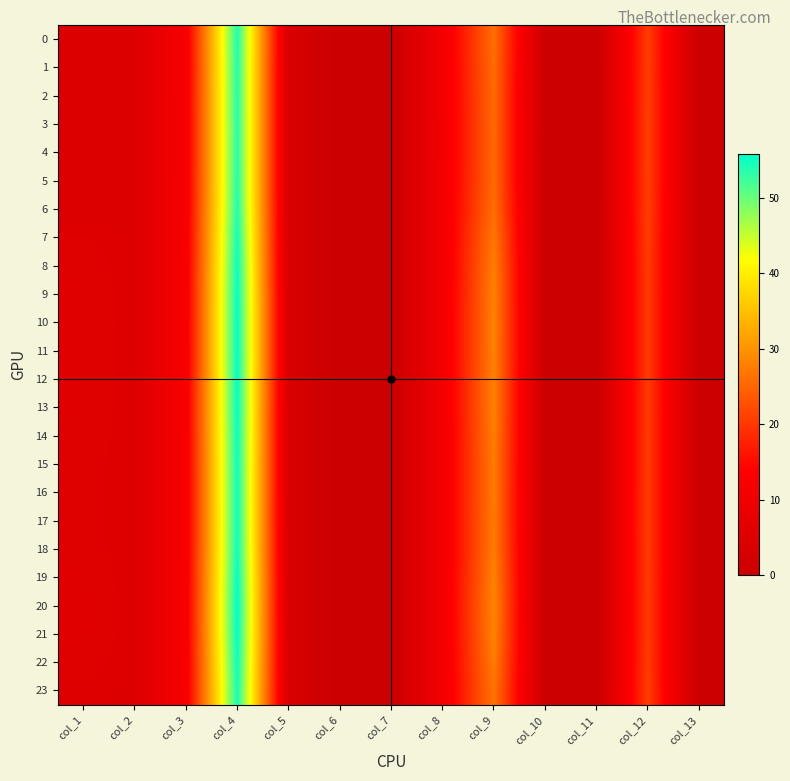

Between col_11 and col_9, which is larger?

col_9